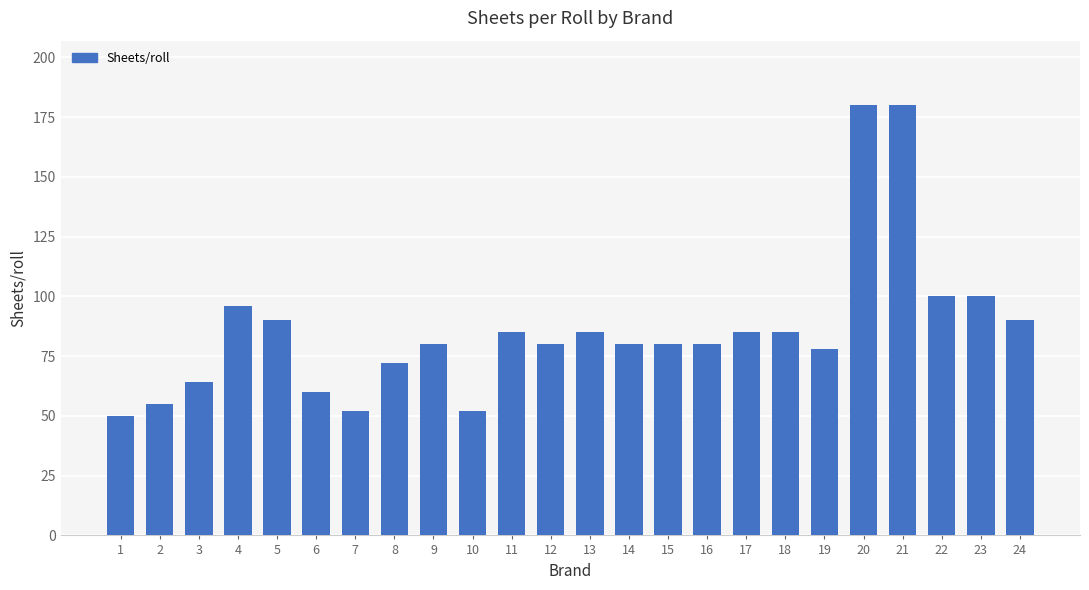

Reading right to left, what are all the values shown in this chart?

90	100	100	180	180	78	85	85	80	80	80	85	80	85	52	80	72	52	60	90	96	64	55	50